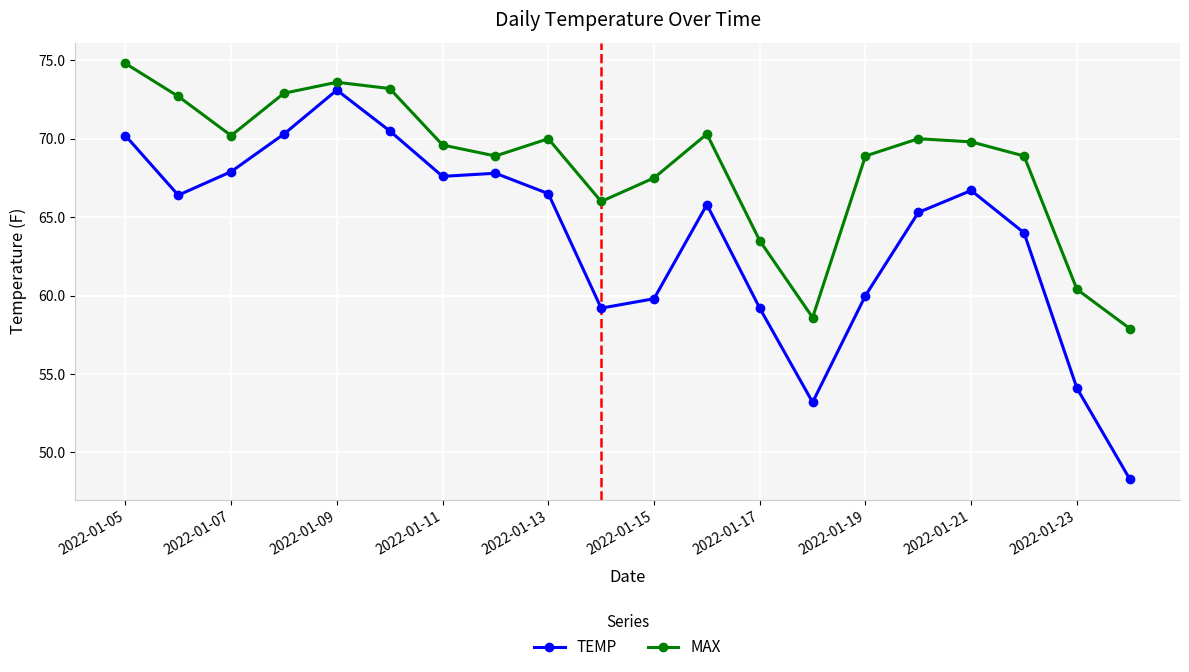

Which series has the largest range (max minus min)?

TEMP